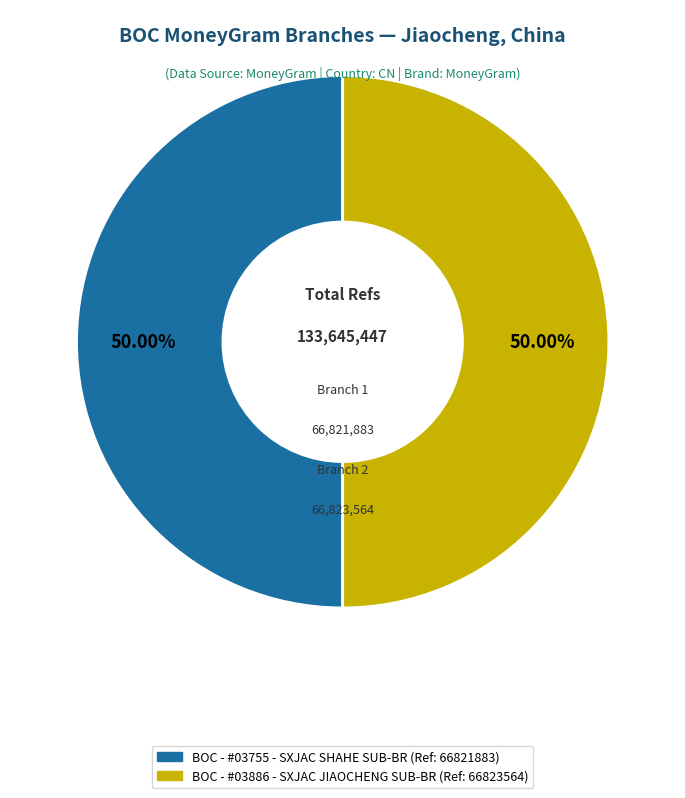

To the nearest percent, what percentage of the pie is BOC - #03755 - SXJAC SHAHE SUB-BR?

50%